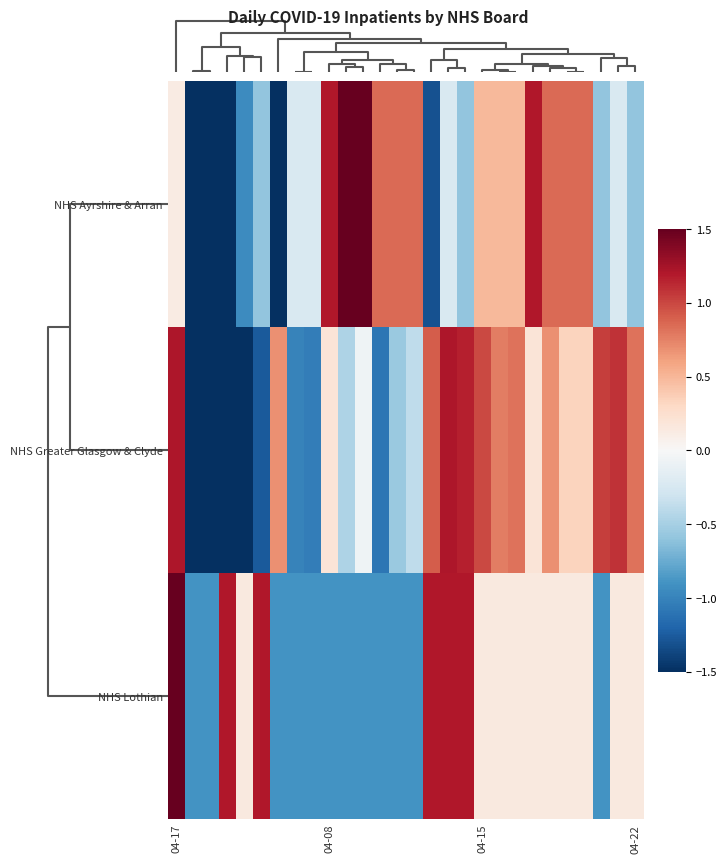

Rank the series by their maximum value, from lowest to highest.

NHS Greater Glasgow & Clyde, NHS Ayrshire & Arran, NHS Lothian